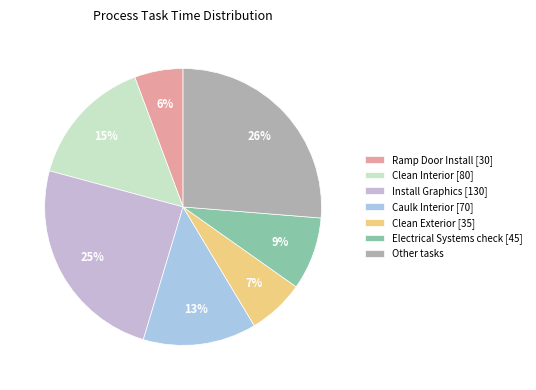

What is the largest slice in the pie chart?

Other tasks